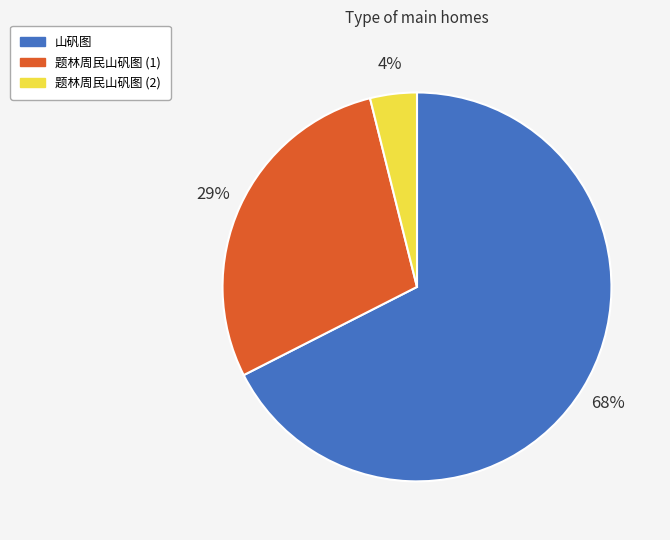

How many segments does this pie chart have?

3